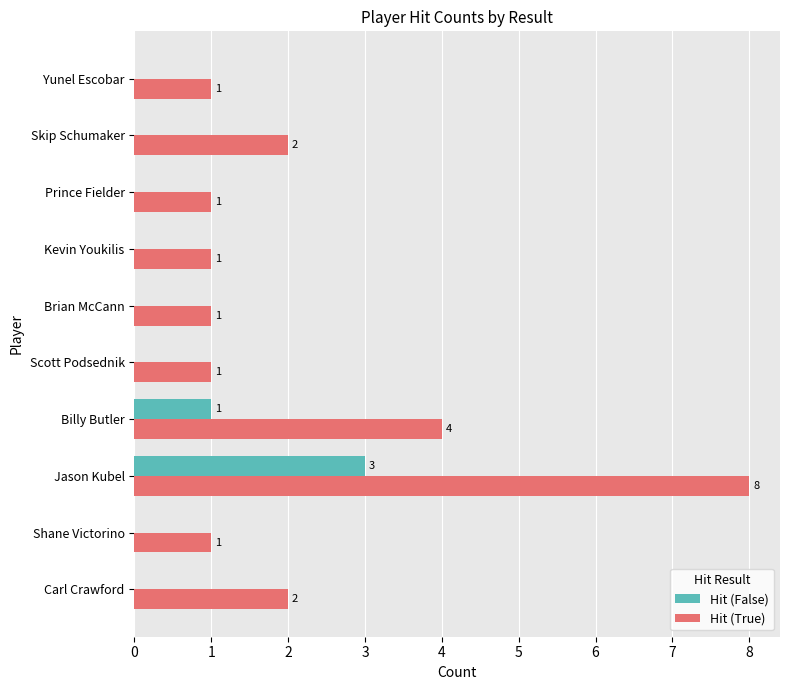

What is the maximum value for Hit (False)?

3